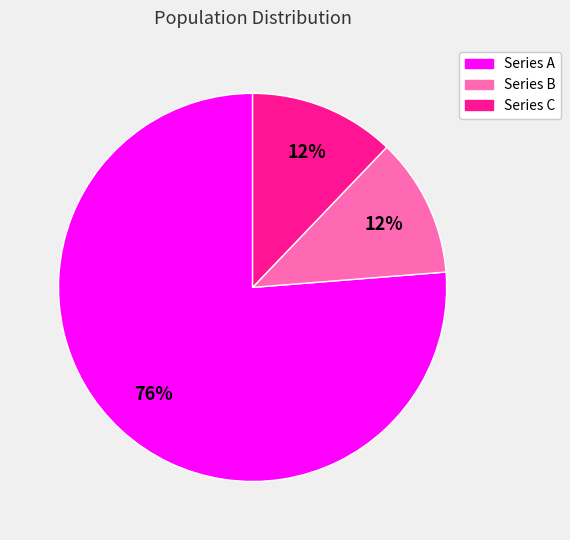

To the nearest percent, what is the average slice percentage?

33%